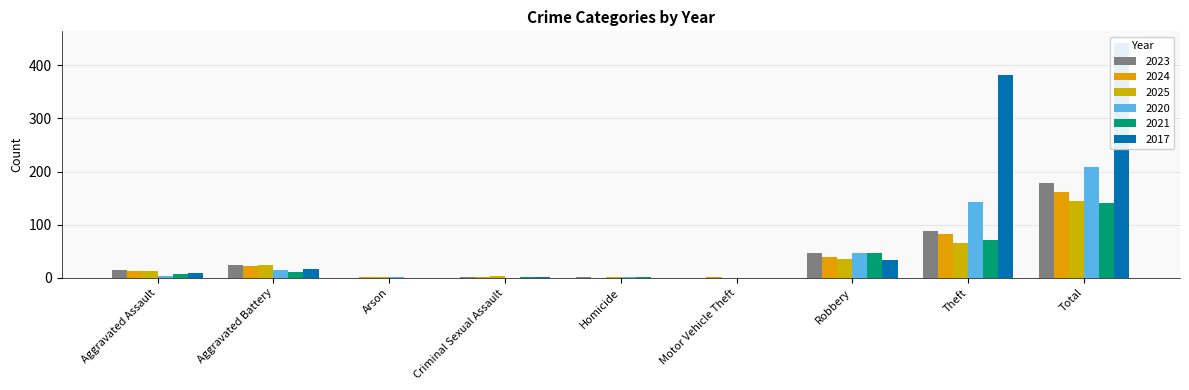

Where does the 2021 series first go above 8?

Aggravated Battery